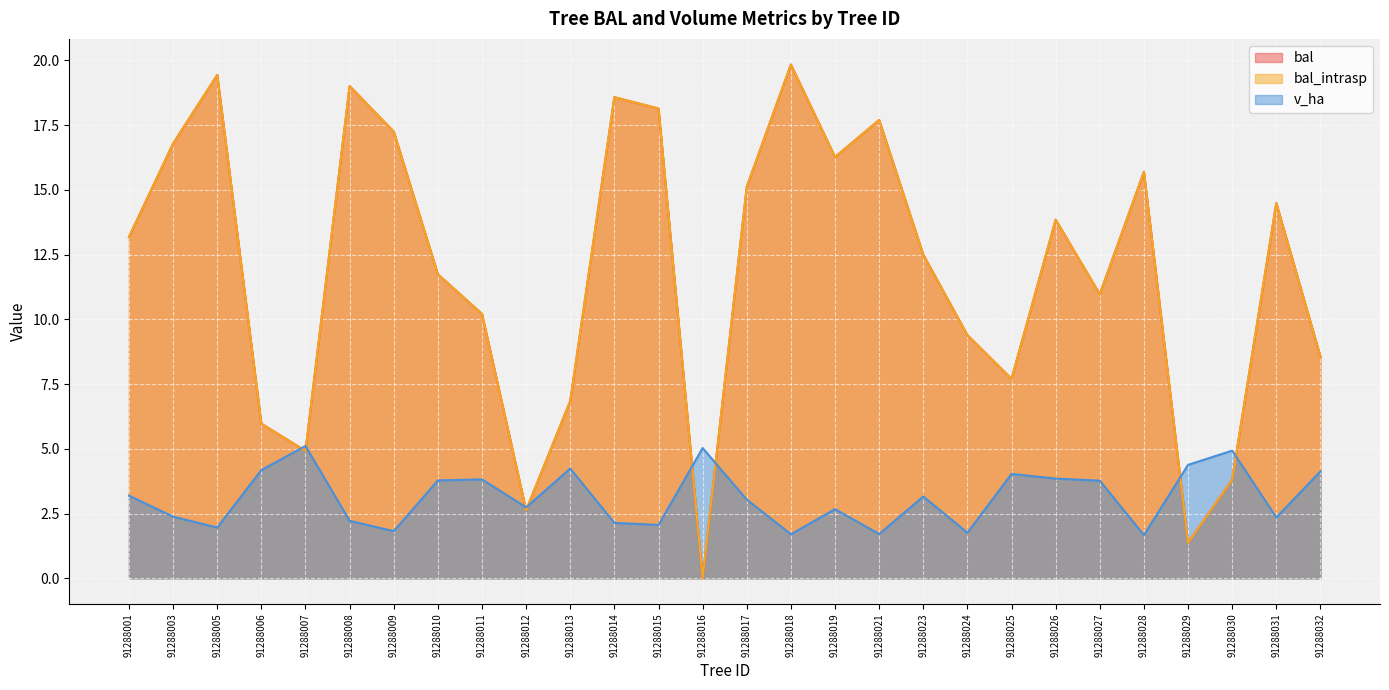

Reading left to right, extract all data points from this chart.

bal: 91288001=13.2	91288003=16.8	91288005=19.4	91288006=6.0	91288007=4.9	91288008=19.0	91288009=17.2	91288010=11.7	91288011=10.2	91288012=2.6	91288013=6.8	91288014=18.6	91288015=18.1	91288016=0.0	91288017=15.1	91288018=19.8	91288019=16.3	91288021=17.7	91288023=12.5	91288024=9.4	91288025=7.7	91288026=13.8	91288027=11.0	91288028=15.7	91288029=1.4	91288030=3.8	91288031=14.5	91288032=8.6
bal_intrasp: 91288001=13.2	91288003=16.8	91288005=19.4	91288006=6.0	91288007=4.9	91288008=19.0	91288009=17.2	91288010=11.7	91288011=10.2	91288012=2.6	91288013=6.8	91288014=18.6	91288015=18.1	91288016=0.0	91288017=15.1	91288018=19.8	91288019=16.3	91288021=17.7	91288023=12.5	91288024=9.4	91288025=7.7	91288026=13.8	91288027=11.0	91288028=15.7	91288029=1.4	91288030=3.8	91288031=14.5	91288032=8.6
v_ha: 91288001=3.2	91288003=2.4	91288005=2.0	91288006=4.2	91288007=5.1	91288008=2.2	91288009=1.8	91288010=3.8	91288011=3.8	91288012=2.7	91288013=4.2	91288014=2.1	91288015=2.1	91288016=5.0	91288017=3.0	91288018=1.7	91288019=2.7	91288021=1.7	91288023=3.2	91288024=1.8	91288025=4.0	91288026=3.9	91288027=3.8	91288028=1.7	91288029=4.4	91288030=4.9	91288031=2.4	91288032=4.1